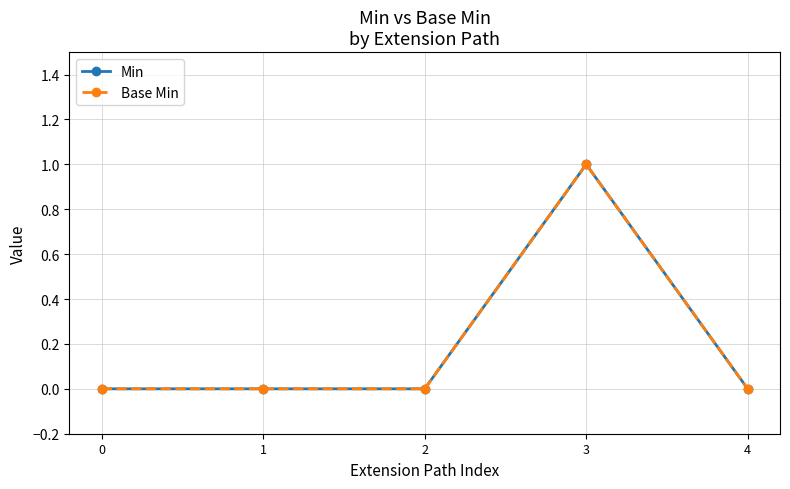

True or false: Min has more than 0 points higher than both neighbors.

True